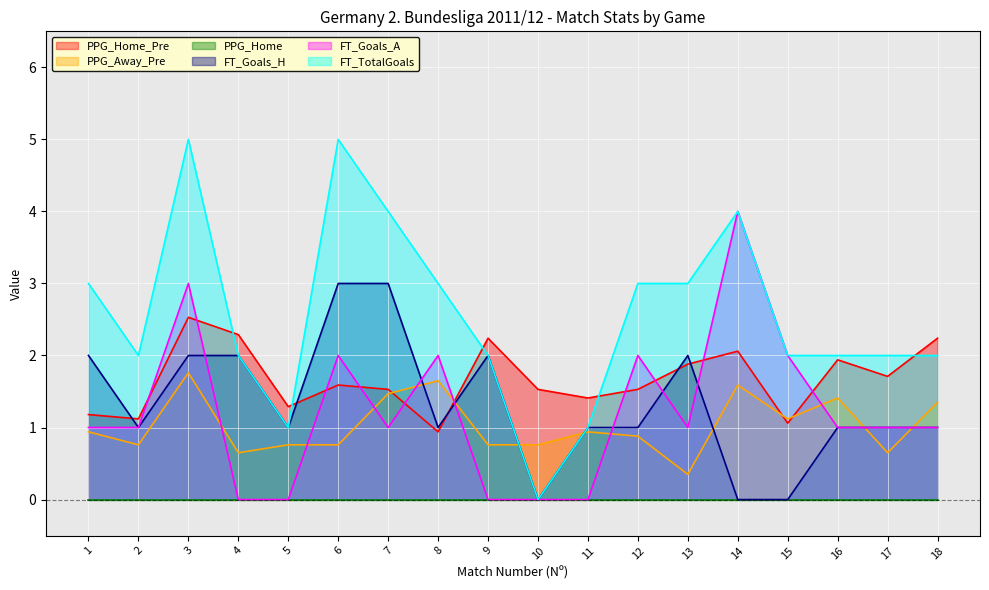

Where is the first local maximum for PPG_Home_Pre?

3